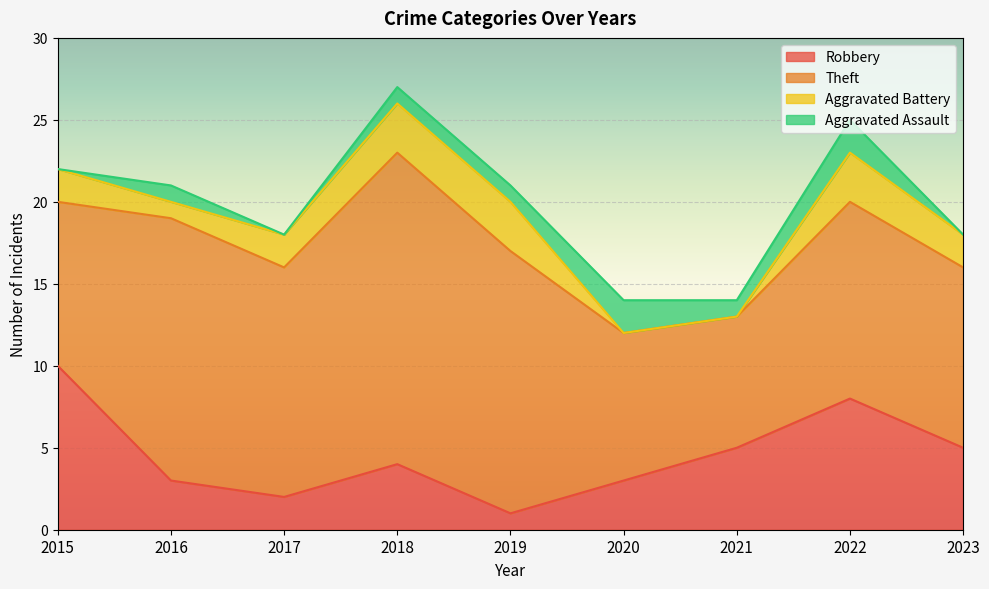

What are all the series names shown in the legend?

Robbery, Theft, Aggravated Battery, Aggravated Assault